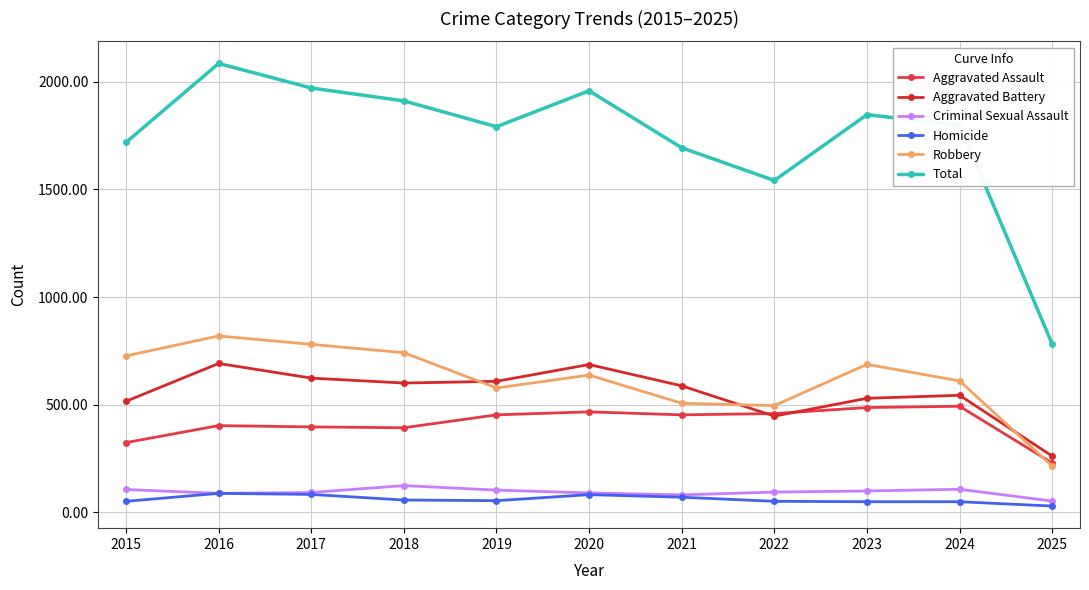

Reading right to left, transcribe all the data shown in this chart.

Aggravated Assault: 2025=228	2024=492	2023=486	2022=458	2021=452	2020=466	2019=452	2018=392	2017=396	2016=402	2015=323
Aggravated Battery: 2025=260	2024=543	2023=529	2022=446	2021=587	2020=686	2019=608	2018=600	2017=623	2016=691	2015=515
Criminal Sexual Assault: 2025=51	2024=106	2023=98	2022=93	2021=80	2020=89	2019=102	2018=123	2017=91	2016=87	2015=105
Homicide: 2025=28	2024=48	2023=48	2022=50	2021=69	2020=81	2019=53	2018=56	2017=82	2016=87	2015=50
Robbery: 2025=214	2024=610	2023=687	2022=495	2021=506	2020=637	2019=577	2018=741	2017=780	2016=819	2015=726
Total: 2025=781	2024=1799	2023=1848	2022=1542	2021=1694	2020=1959	2019=1792	2018=1912	2017=1972	2016=2086	2015=1719